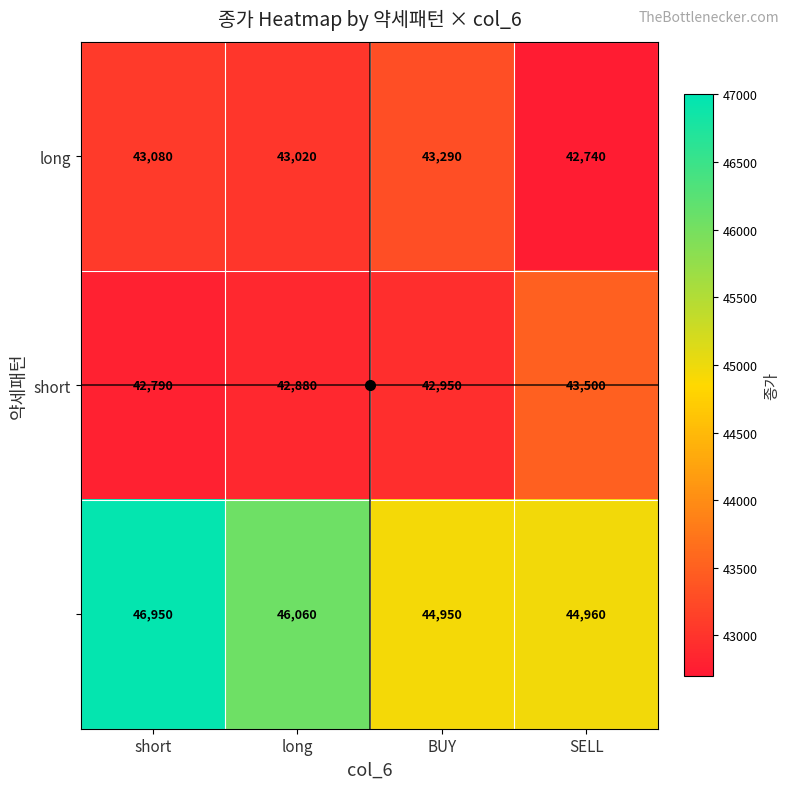

At which category is the sum across all series the highest?

short